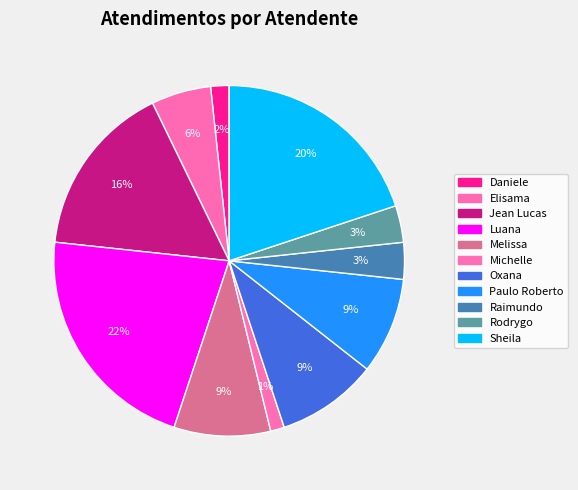

Which category has the biggest portion of the pie?

Luana